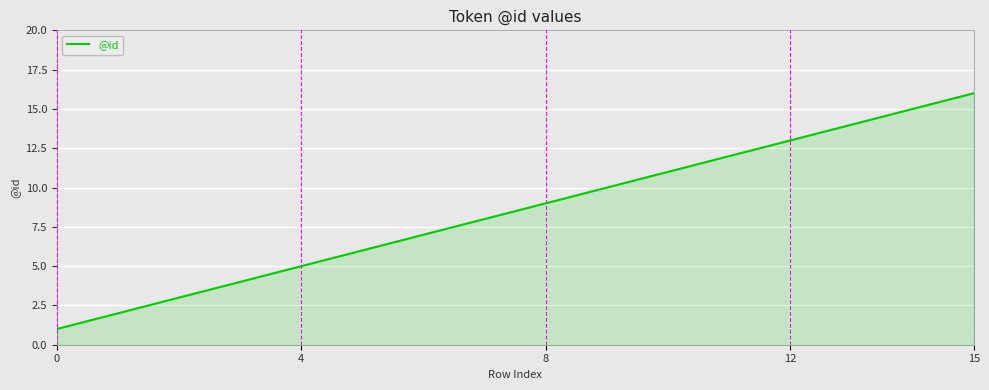

What is the difference between the maximum and minimum values?

15